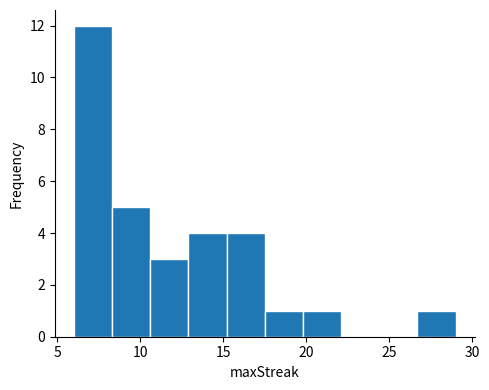

Reading left to right, list every bar in this chart as the range it spans on the x-axis followed by its height. Neither the bar edges nor the heights are printed on the chart, so give them approximately, as read against the axes.

6.0 to 8.3: 12
8.3 to 10.6: 5
10.6 to 12.9: 3
12.9 to 15.2: 4
15.2 to 17.5: 4
17.5 to 19.8: 1
19.8 to 22.1: 1
22.1 to 24.4: 0
24.4 to 26.7: 0
26.7 to 29.0: 1